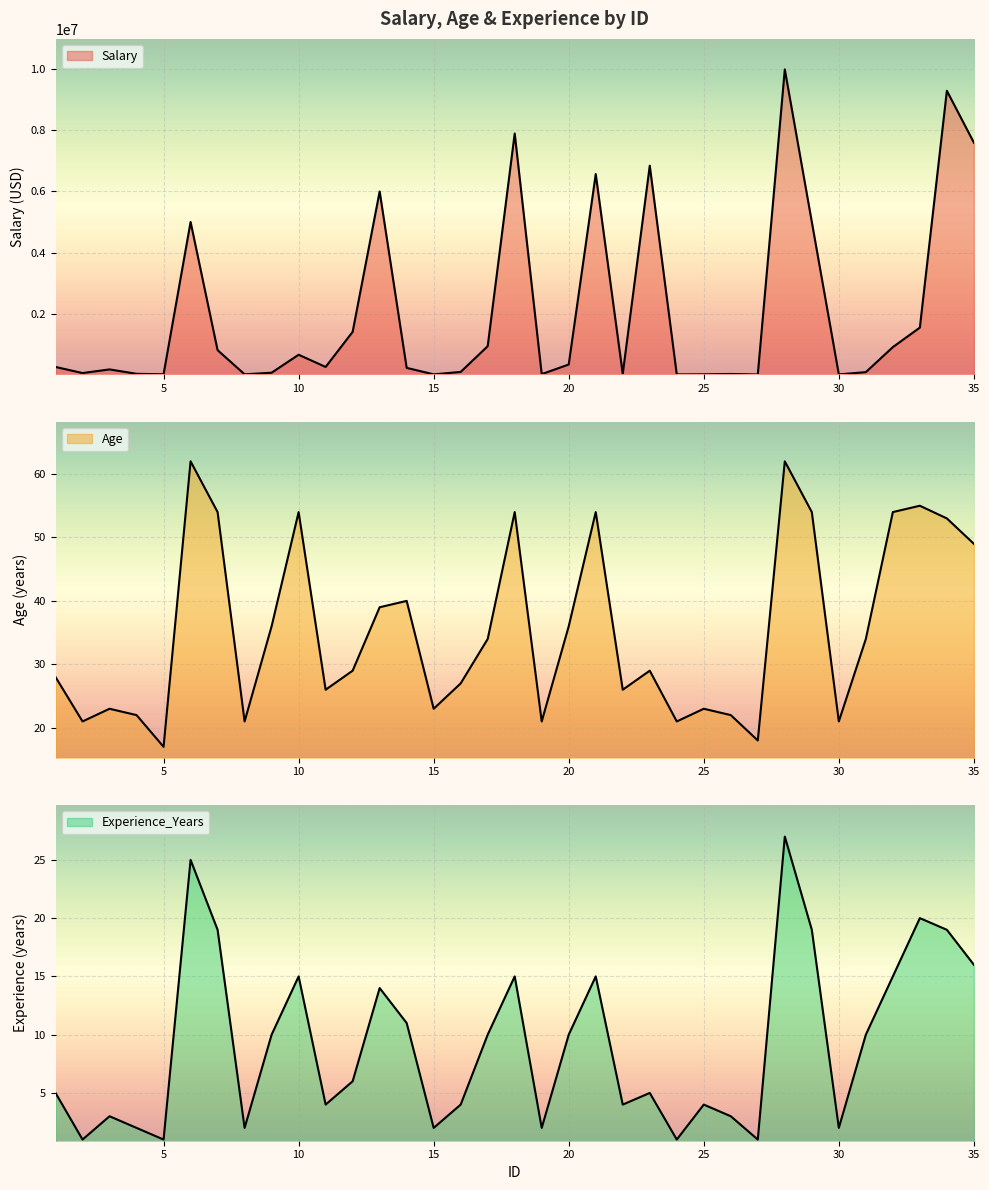

What is the average value of the Experience_Years series?

9